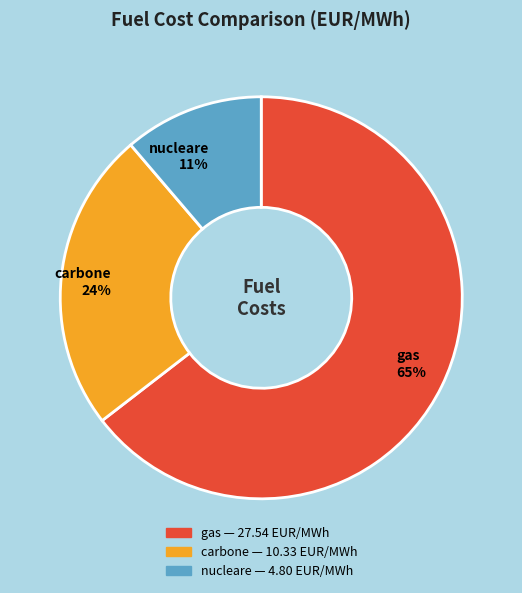

Is the sum of gas 65% and nucleare 11% greater than half?

Yes